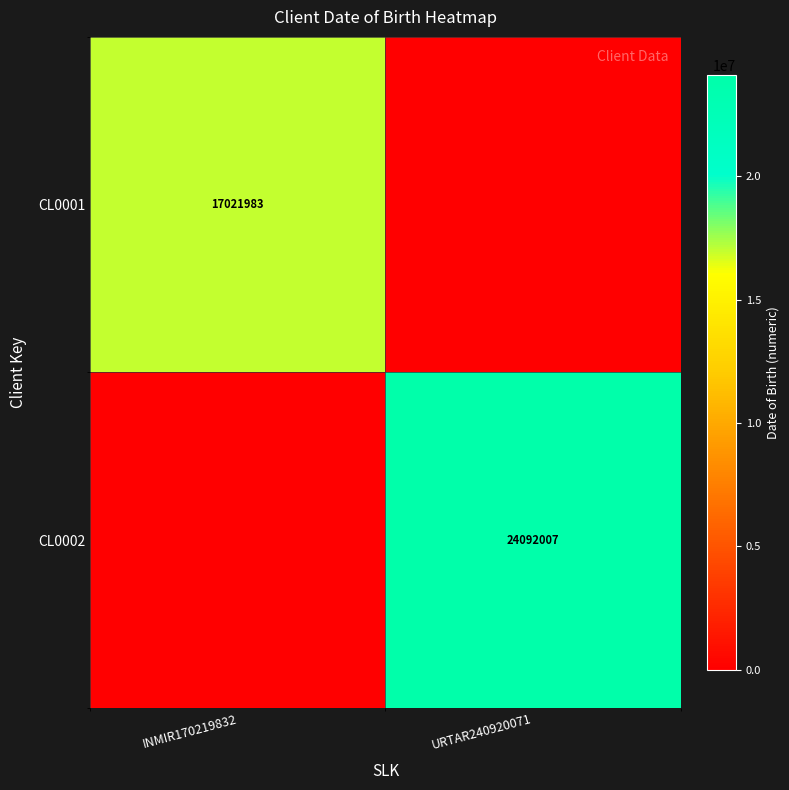

True or false: CL0002 has a value of 24092007 at URTAR240920071.

True